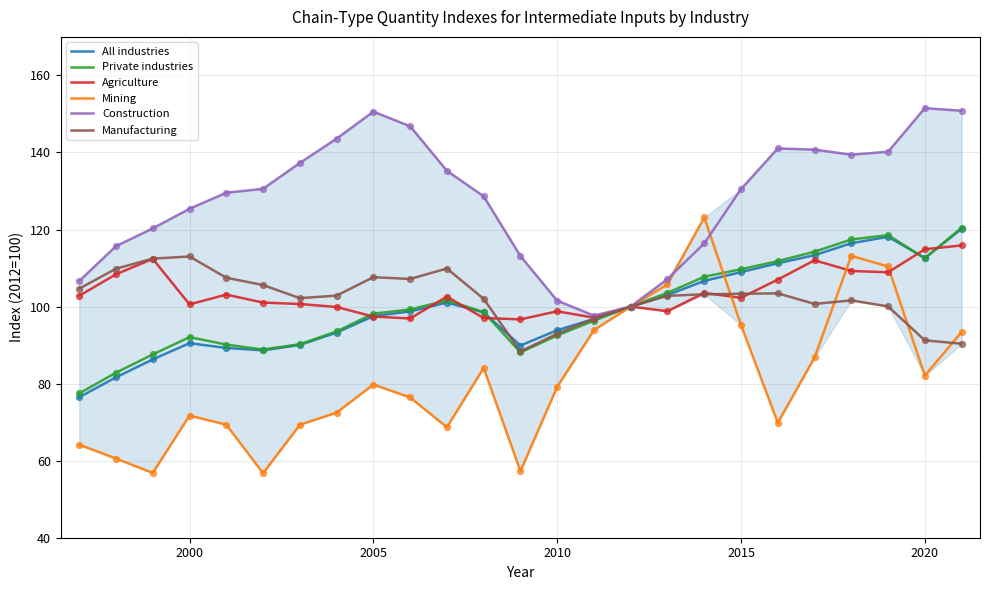

Which series has the largest range (max minus min)?

Mining